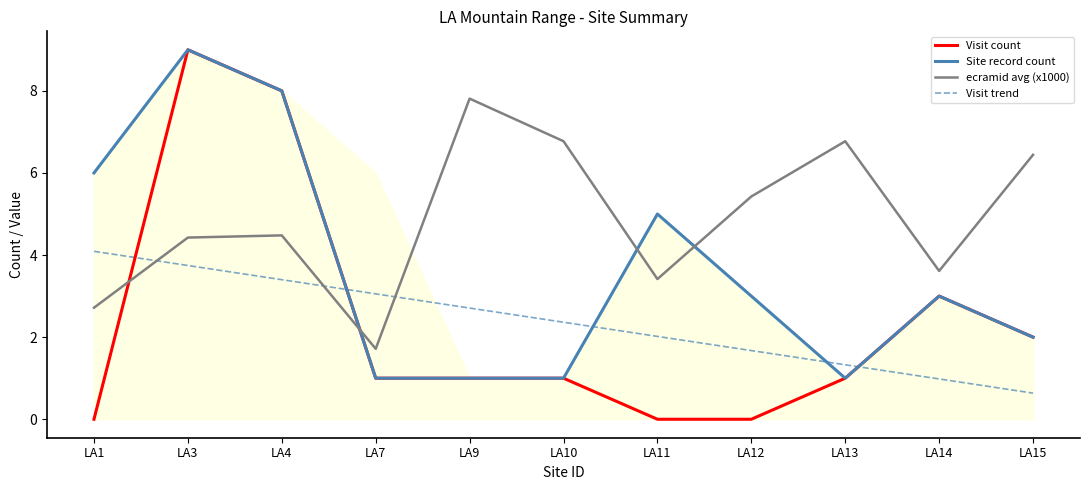

Which series has the largest total across all categories?

ecramid avg (x1000)